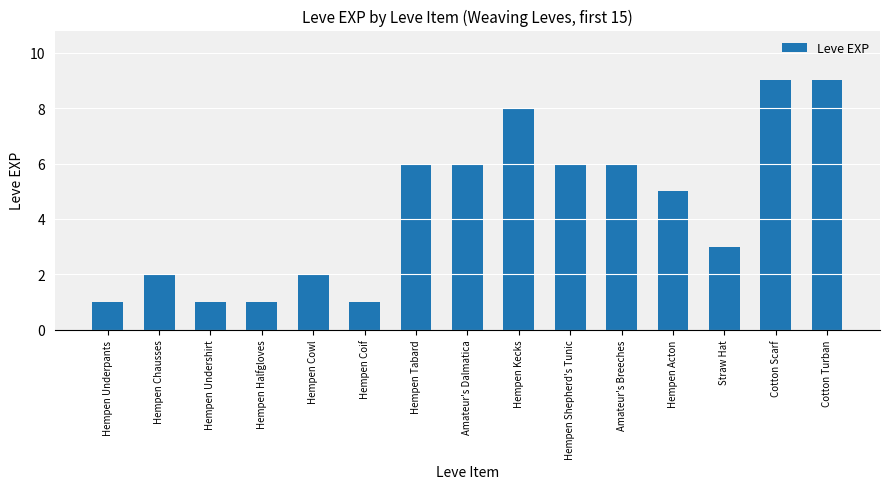

What is the minimum value shown in the chart?

1